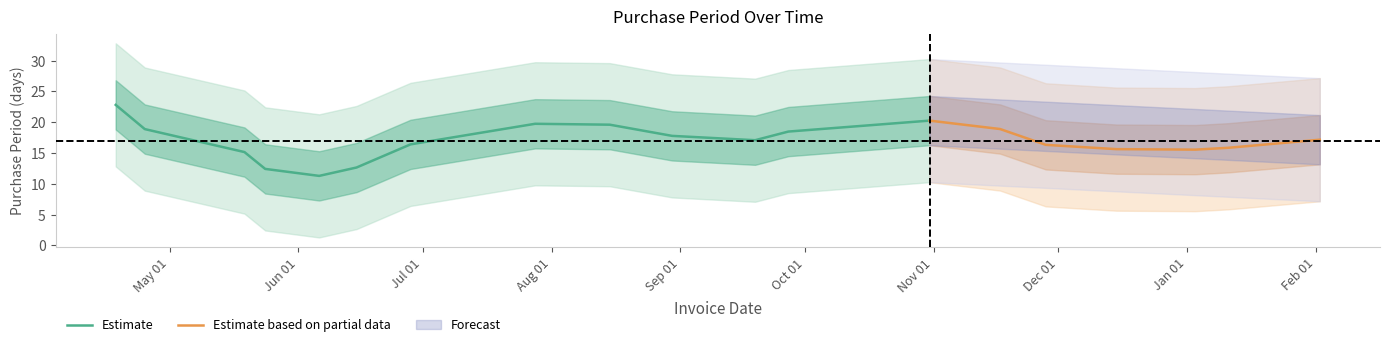

True or false: the data shows 6 at 2016-06-15.

False